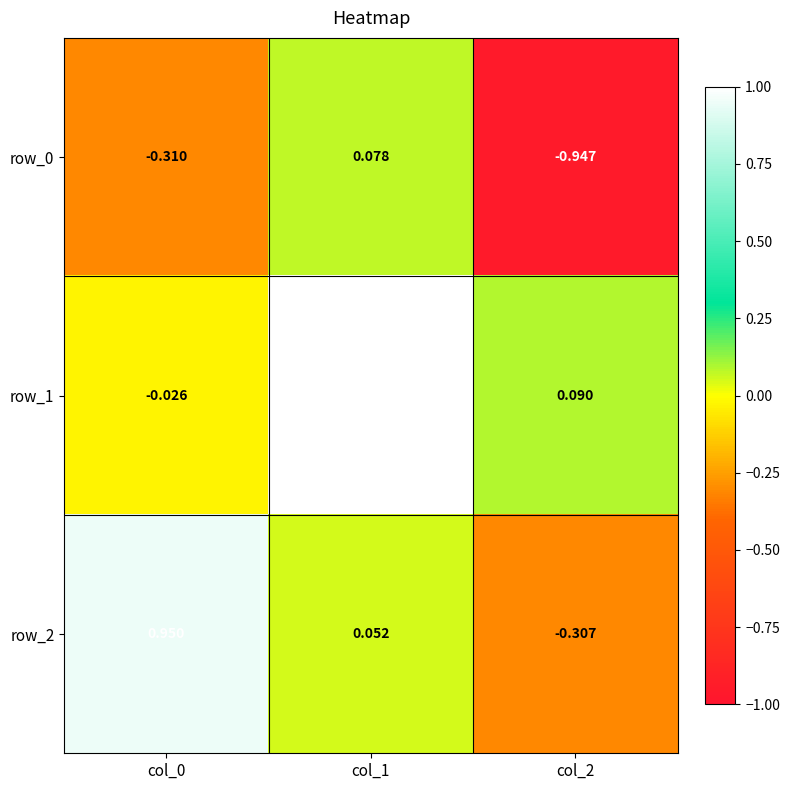

What is the greatest value displayed?

1.0